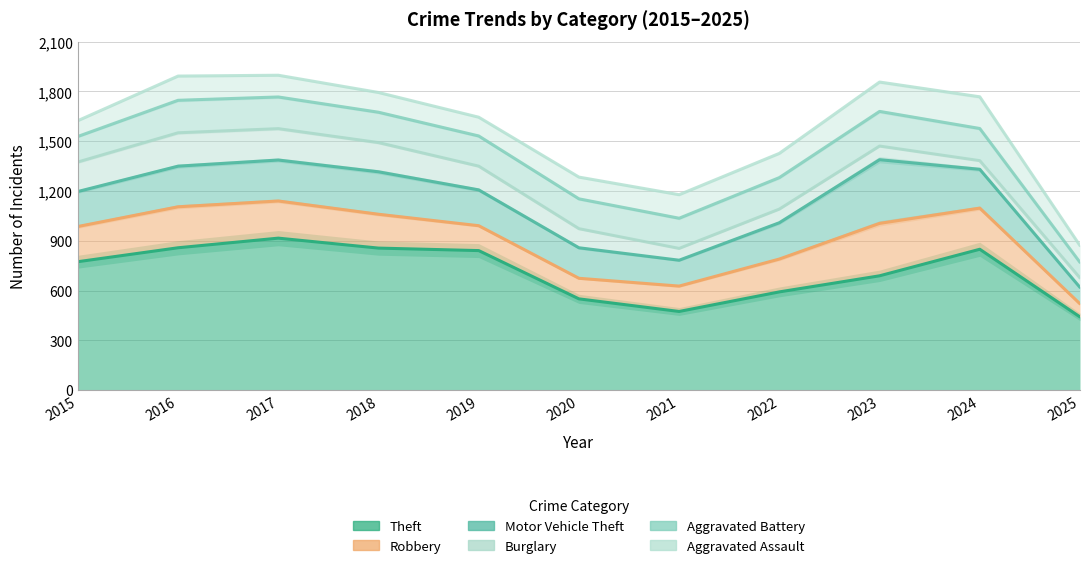

The Aggravated Assault series shows 101 at 2025. True or false?

True